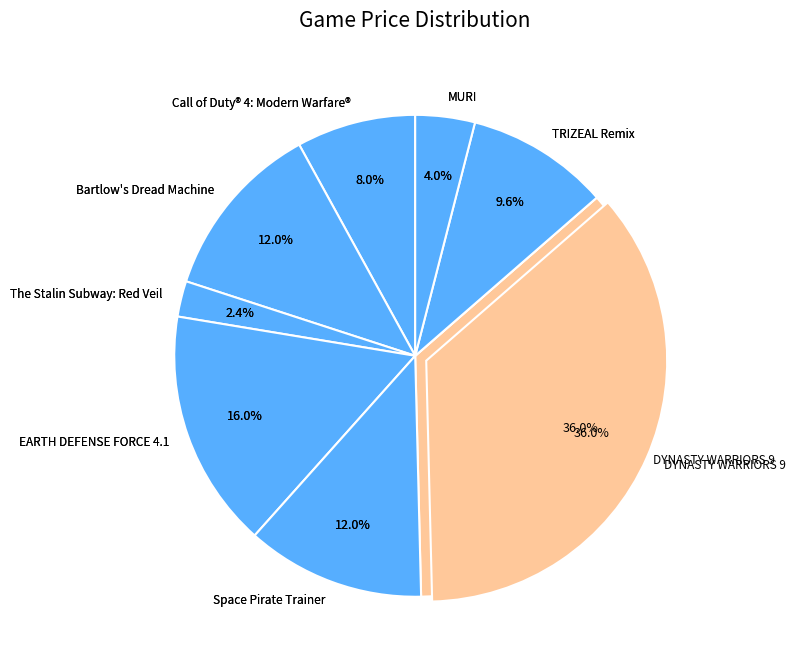

Does The Stalin Subway: Red Veil represent more than half of the total?

No